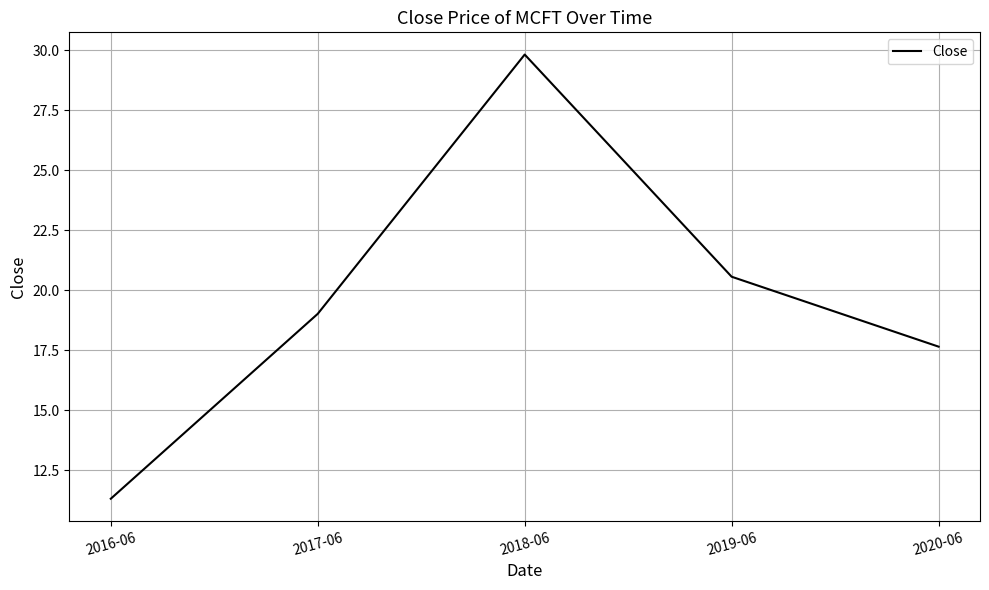

Rank the categories by value from highest to lowest.

2018-06, 2019-06, 2017-06, 2020-06, 2016-06